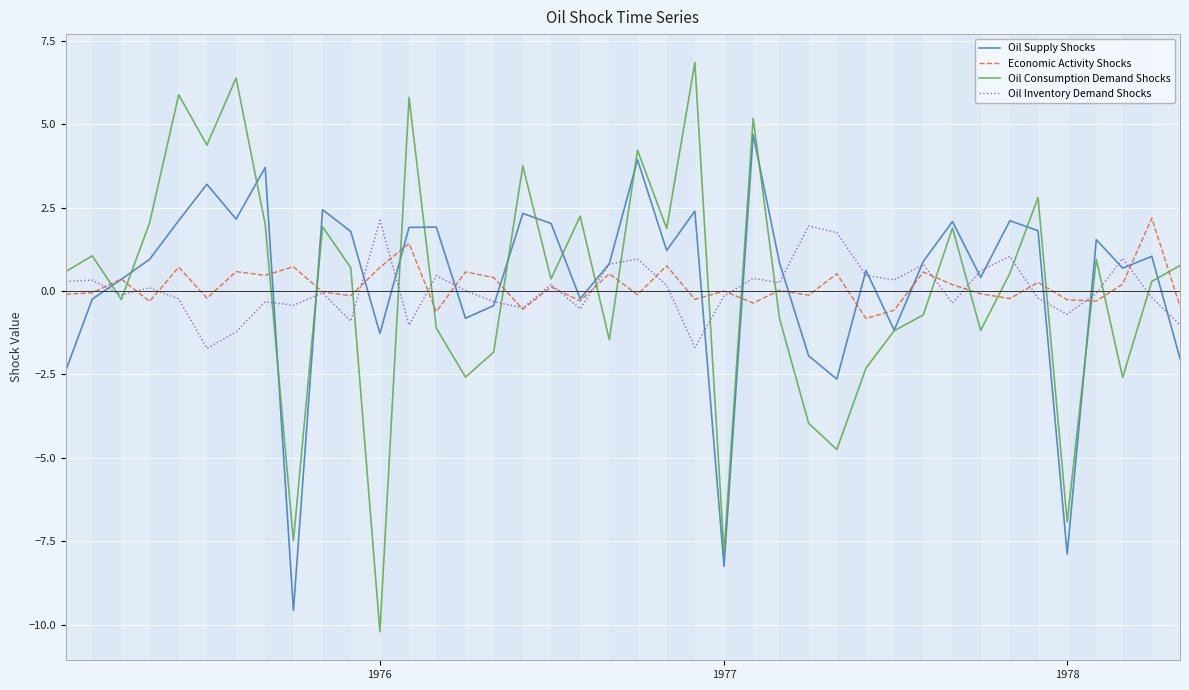

True or false: Oil Inventory Demand Shocks and Oil Consumption Demand Shocks cross at least once.

True